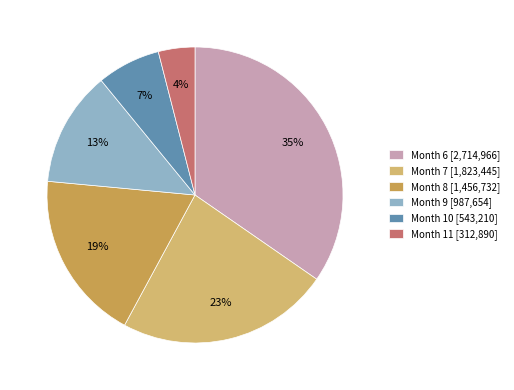

Combined, do Month 9 [987,654] and Month 10 [543,210] account for over 50%?

No